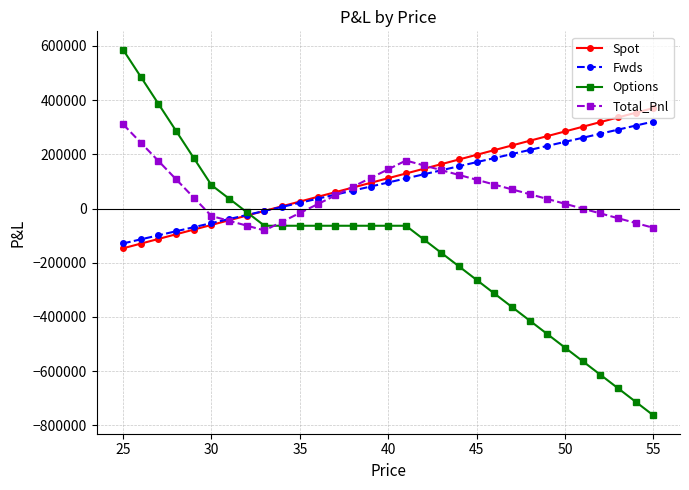

Which series has the widest spread of values?

Options